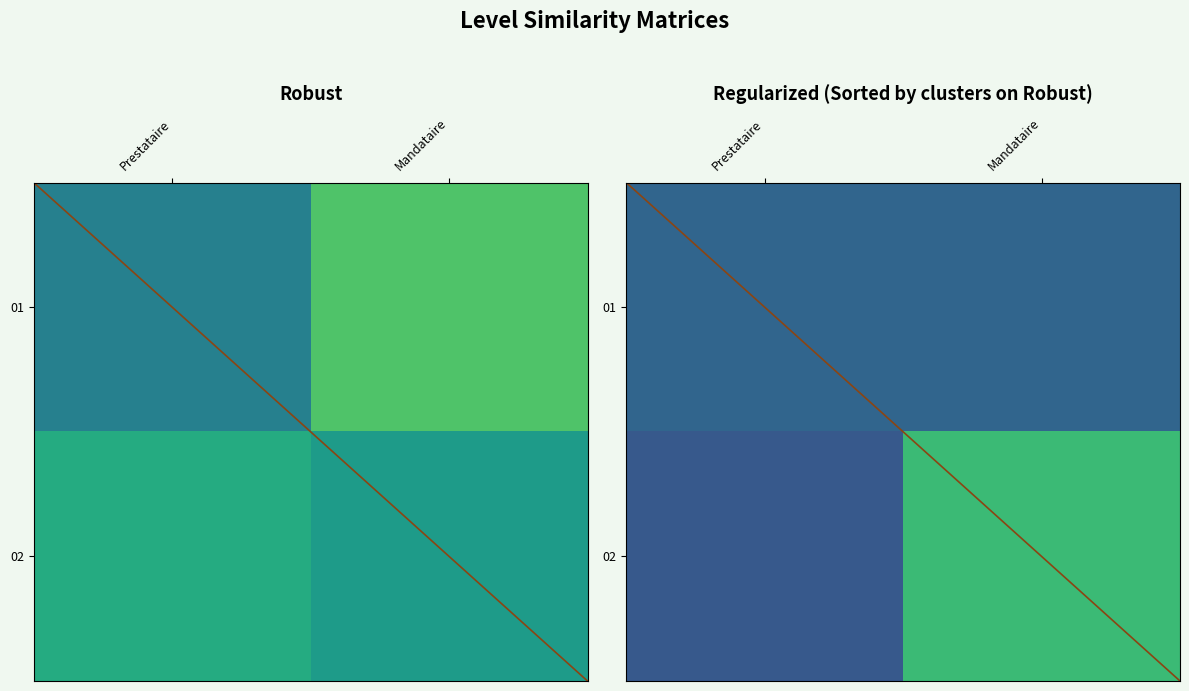

Which series has the largest total across all categories?

02